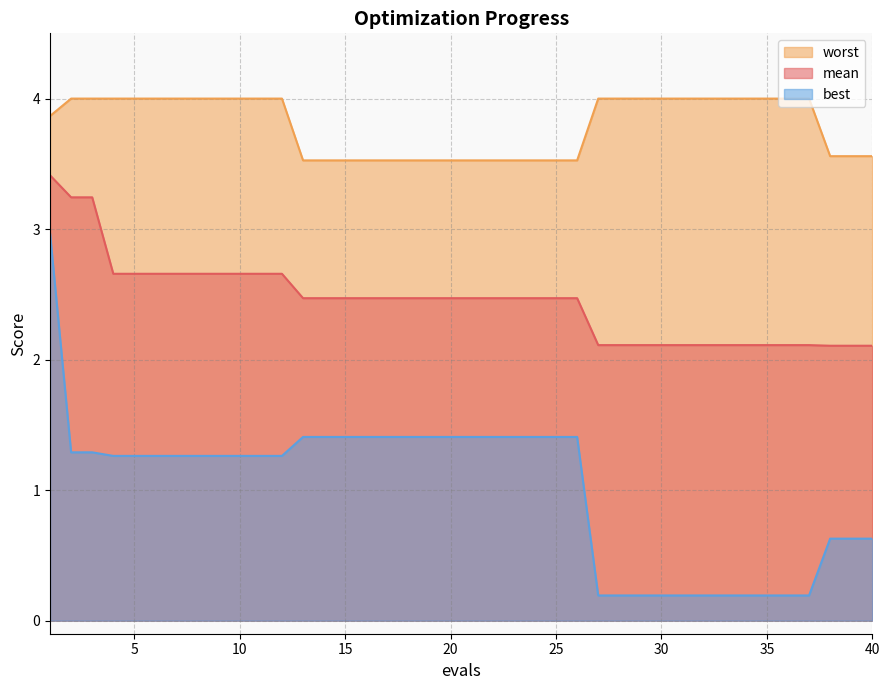

What is the maximum value shown in the chart?

4.0